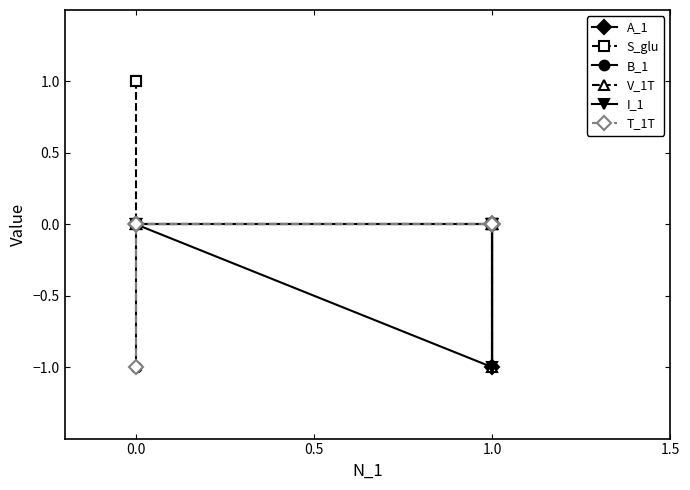

True or false: A_1 and T_1T cross at least once.

False